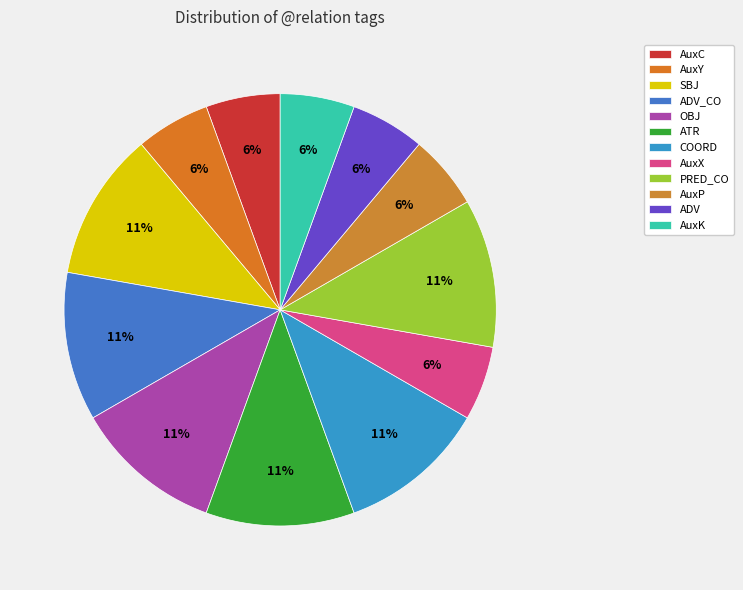

What is the ratio of the value at OBJ to the value at AuxC?

2.0